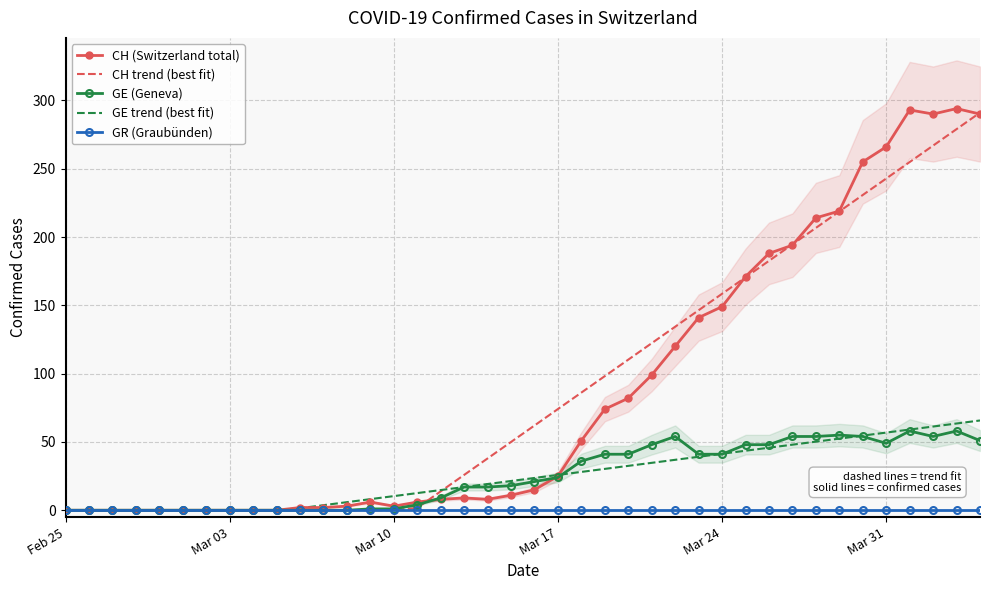

True or false: GR (Graubünden) and CH trend (best fit) intersect in this chart.

False